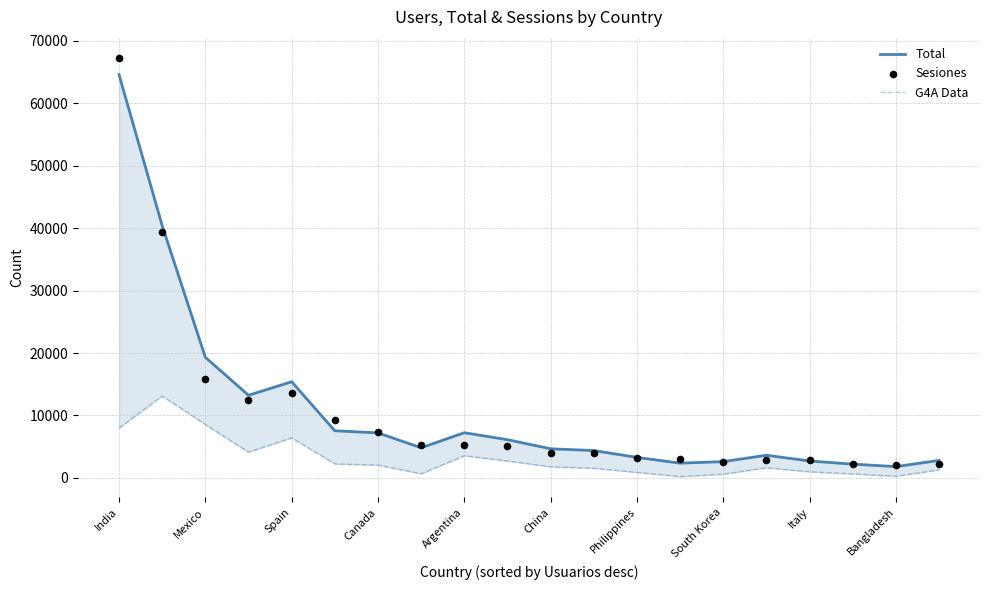

What are all the series names shown in the legend?

Total, G4A Data, Sesiones